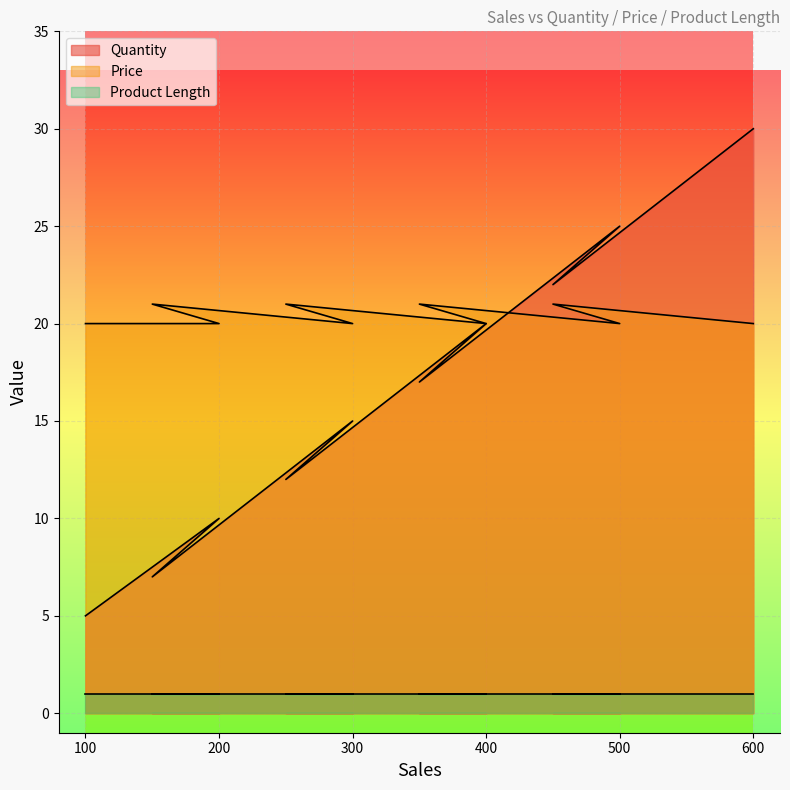

True or false: Quantity has a value of 13 at 400.

False